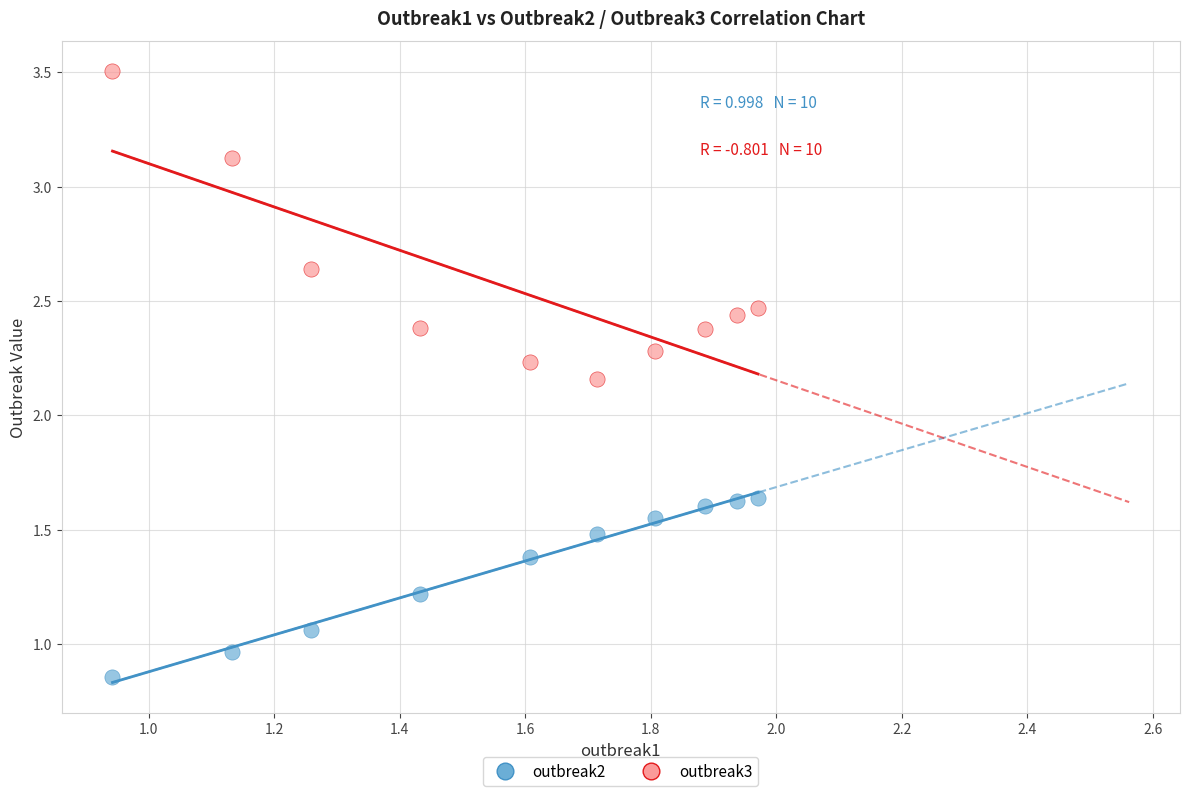

Which series has the widest spread of Y values?

outbreak3